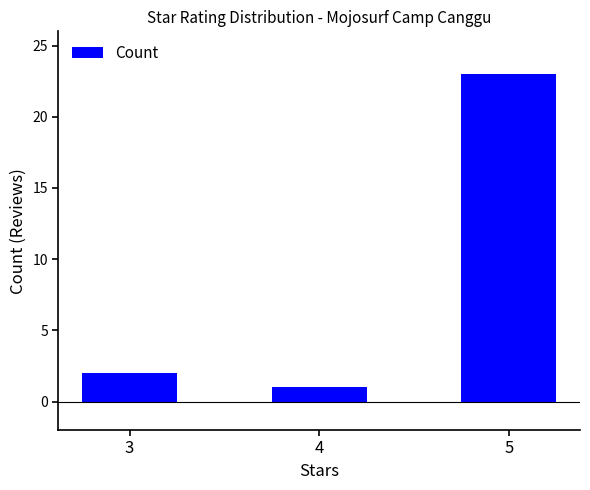

List the labels in order of value, largest first.

5, 3, 4